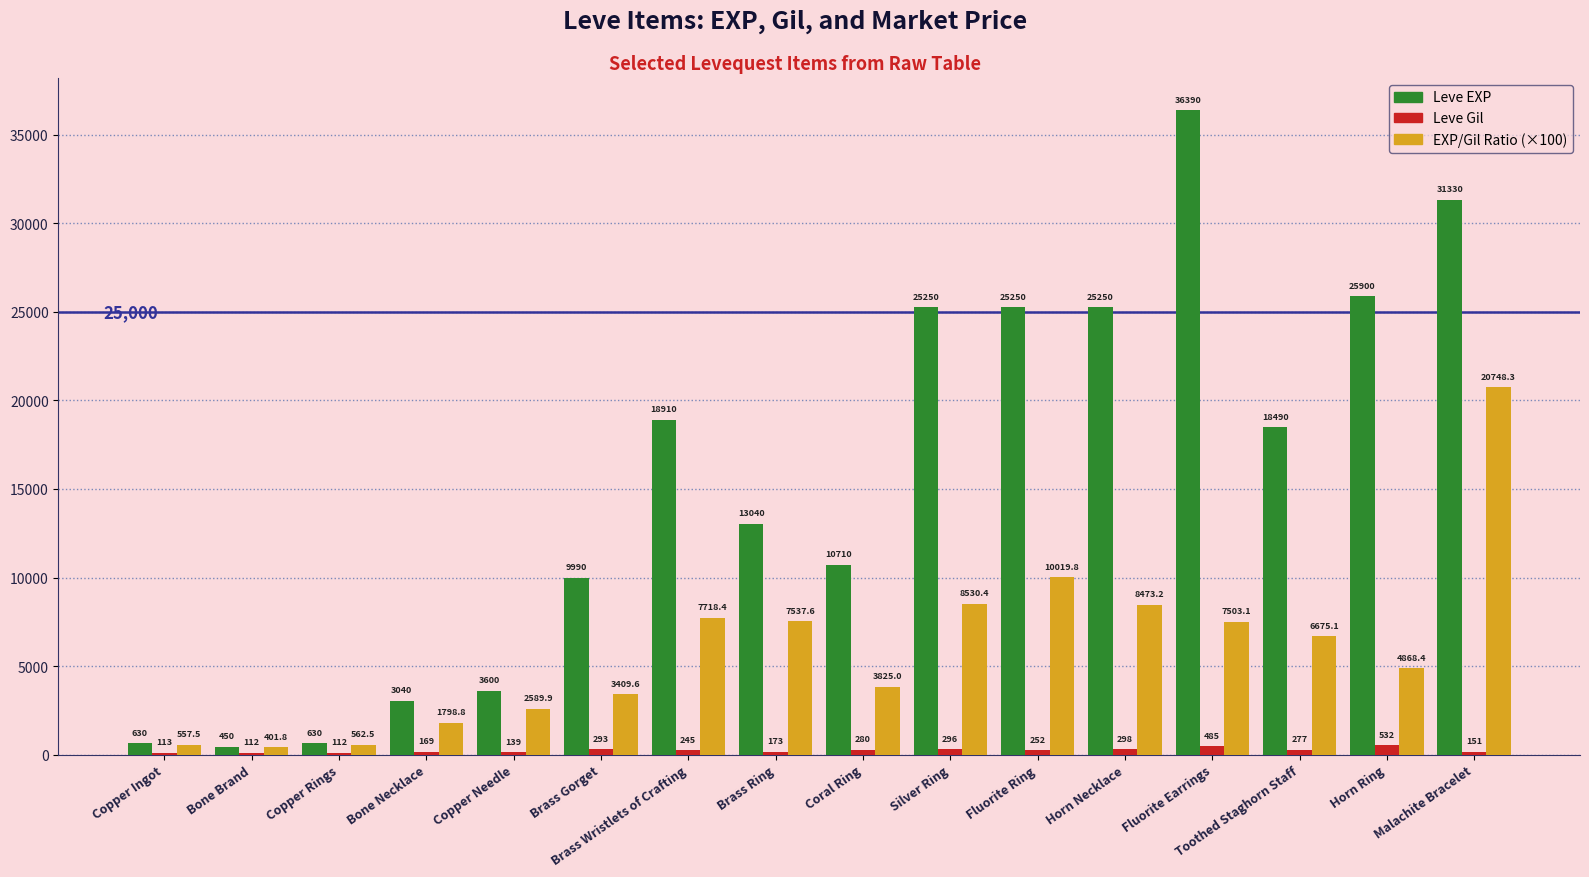

The Leve EXP series shows 1642.4 at Copper Needle. True or false?

False